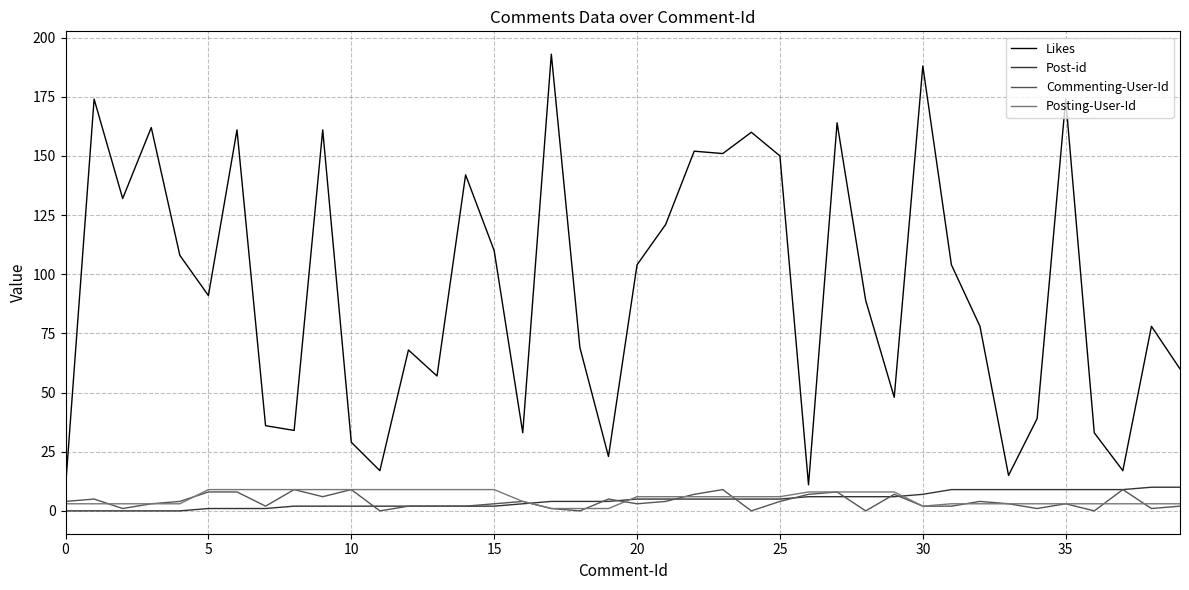

What is the greatest value displayed?

193